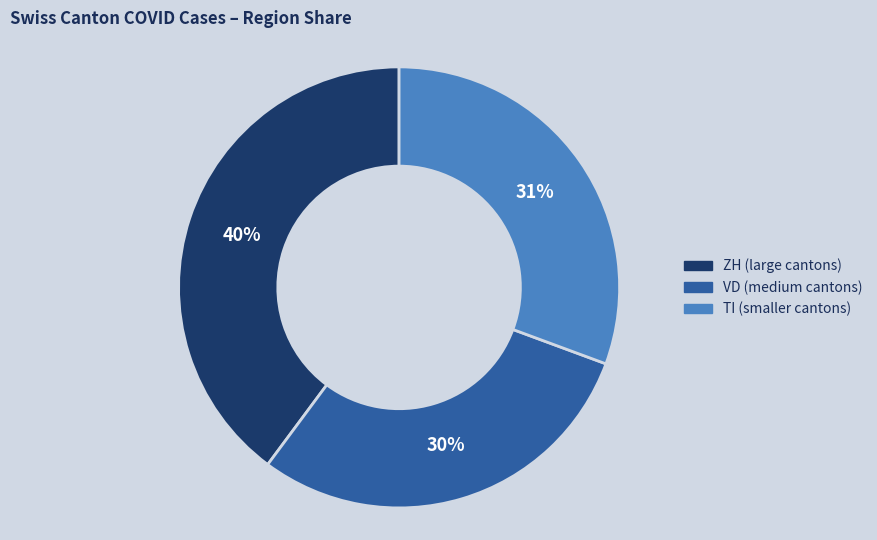

Which category has the smallest portion of the pie?

VD